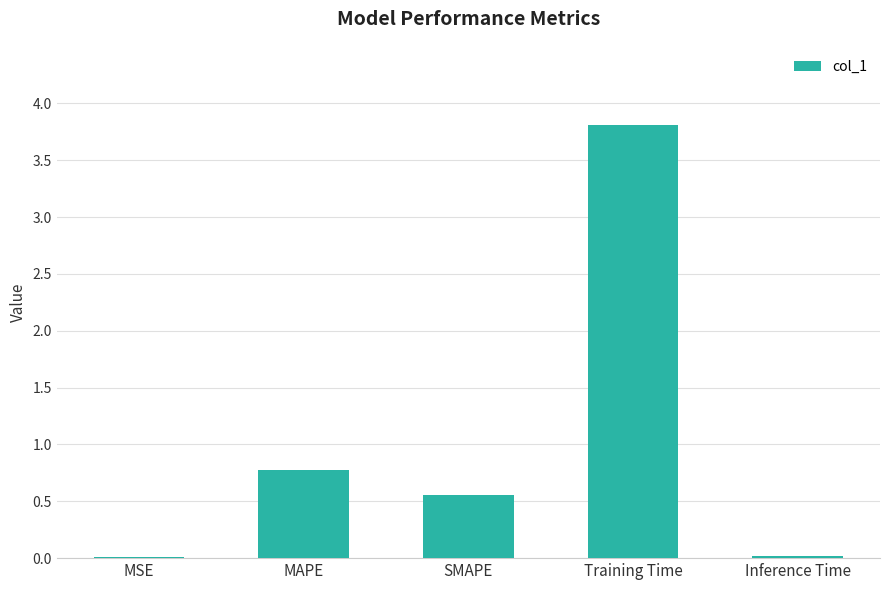

Which label corresponds to the largest value in the chart?

Training Time